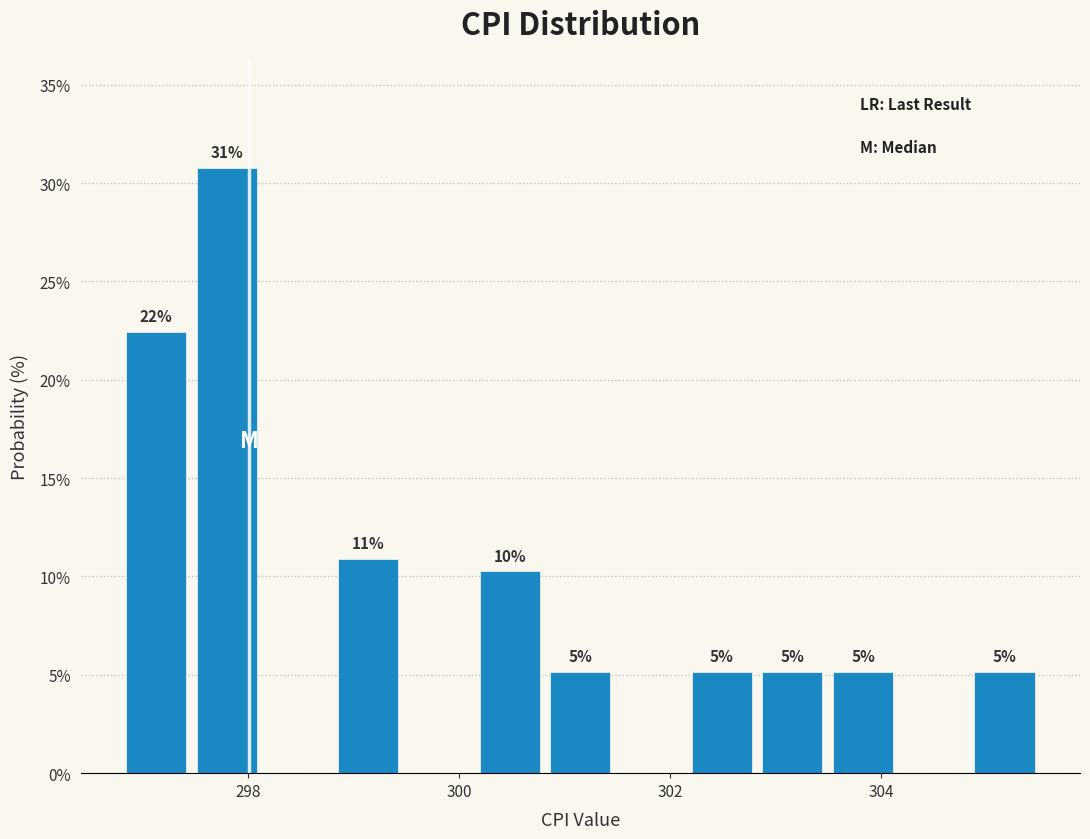

Around what value on the x-axis is the tallest bar? Give the approximate position of its centre, as read against the axis.

297.8